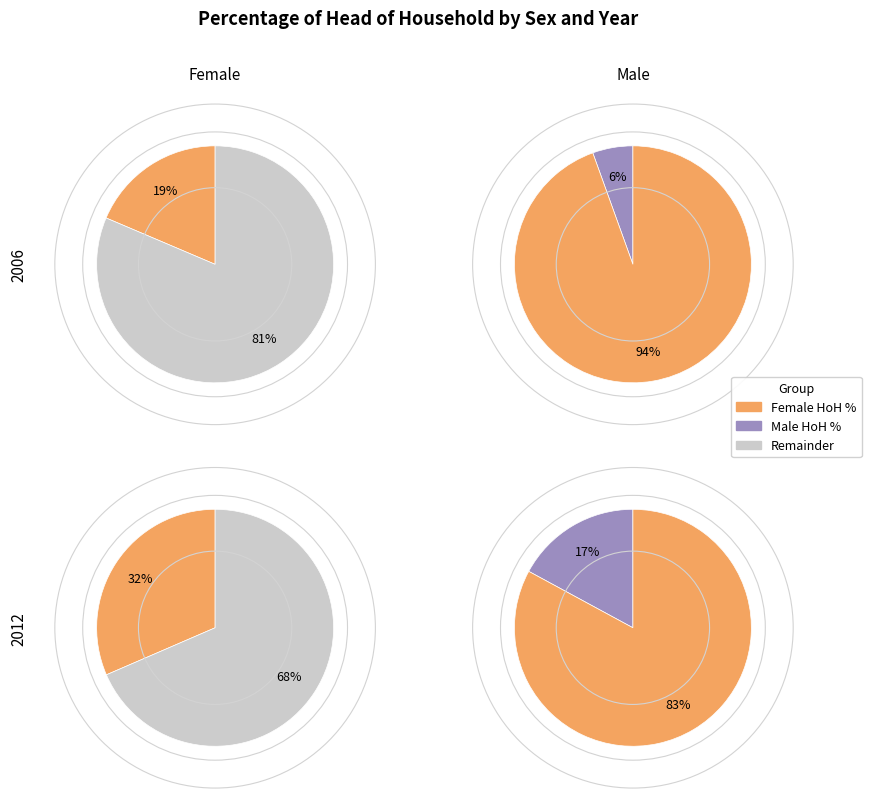

Count the number of slices in the pie.

3